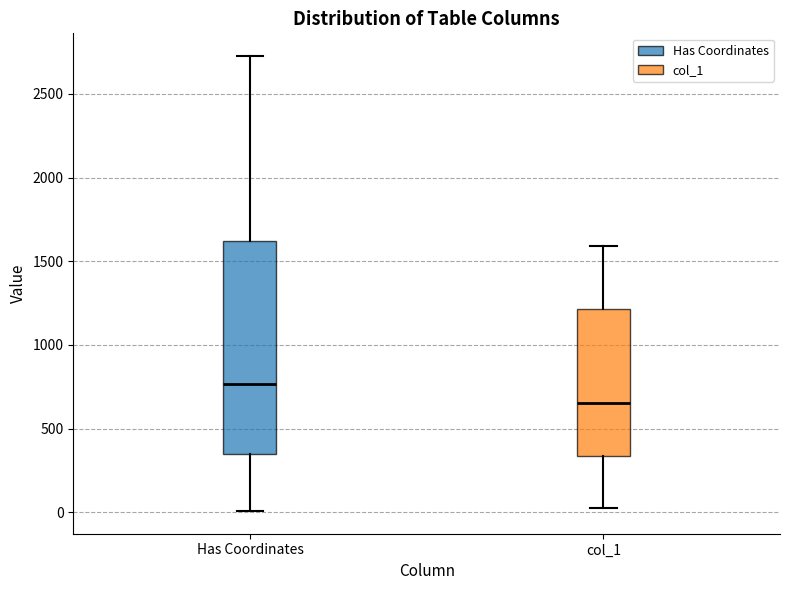

Comparing the boxes themselves (not the whiskers), which one is the tallest?

Has Coordinates